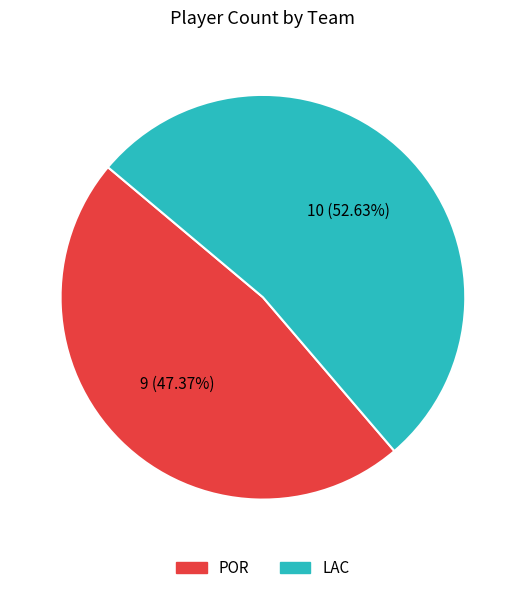

Is there a majority slice in this chart?

Yes